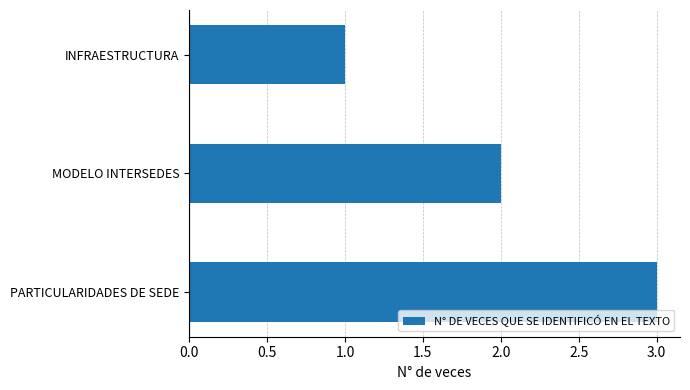

Does the chart contain stacked bars?

No